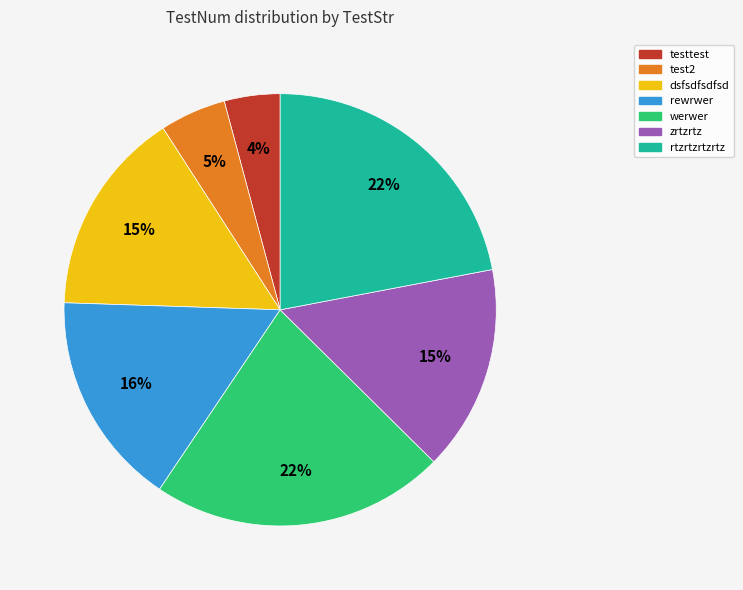

Is the sum of rewrwer and test2 greater than half?

No